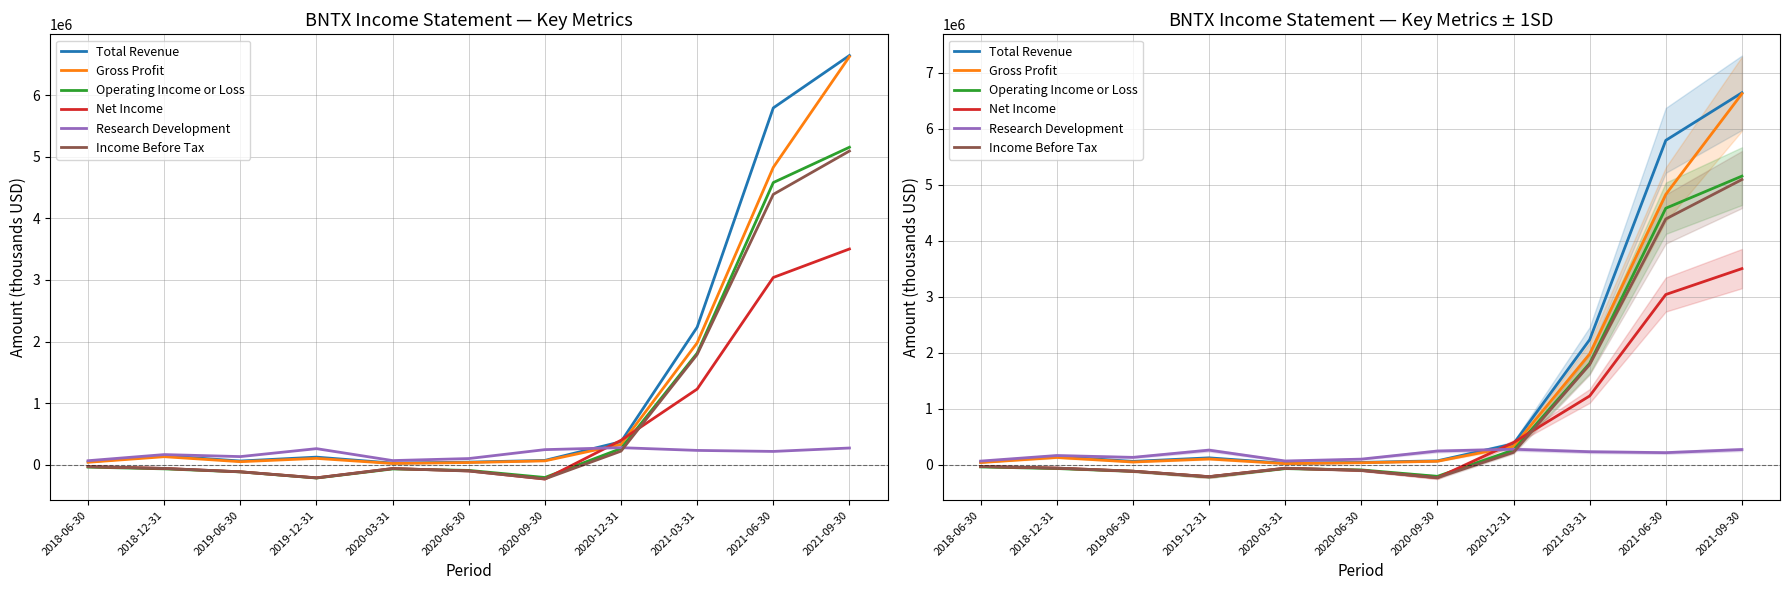

Does the chart have visible grid lines?

Yes